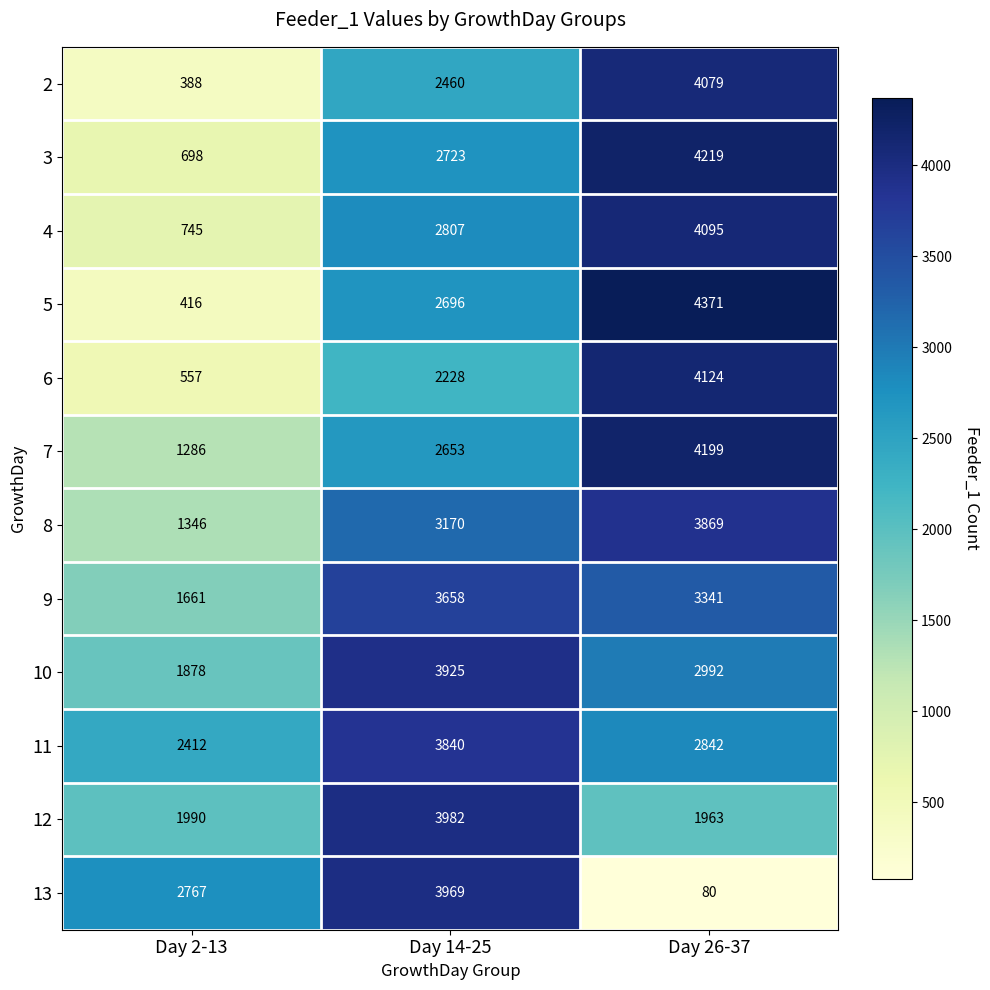

Between Day 14-25 and Day 26-37, which series saw the biggest shift?

13